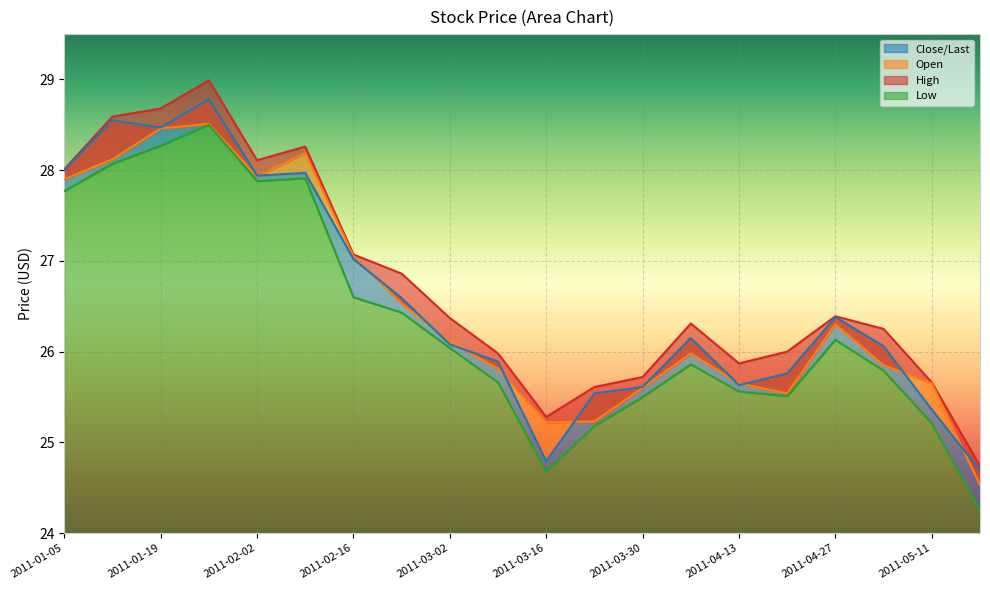

Is it true that High equals 26.3 at 2011-04-06?

True